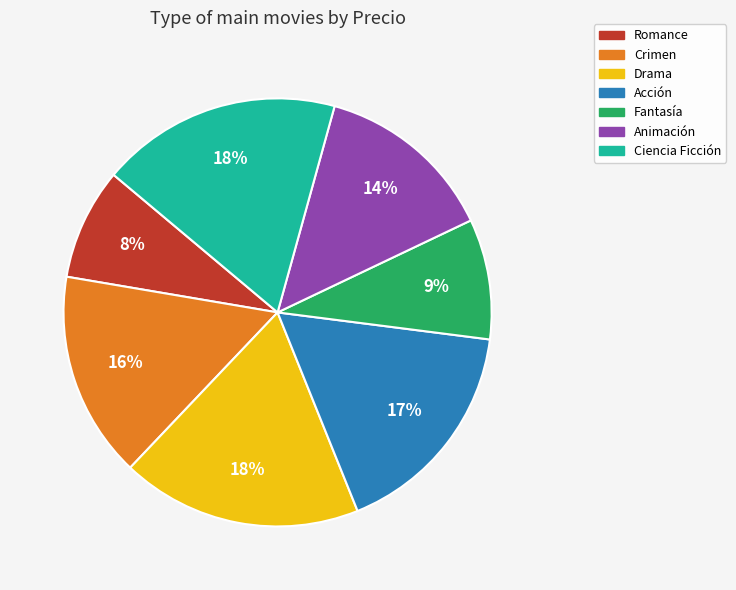

How many slices are in this pie chart?

7